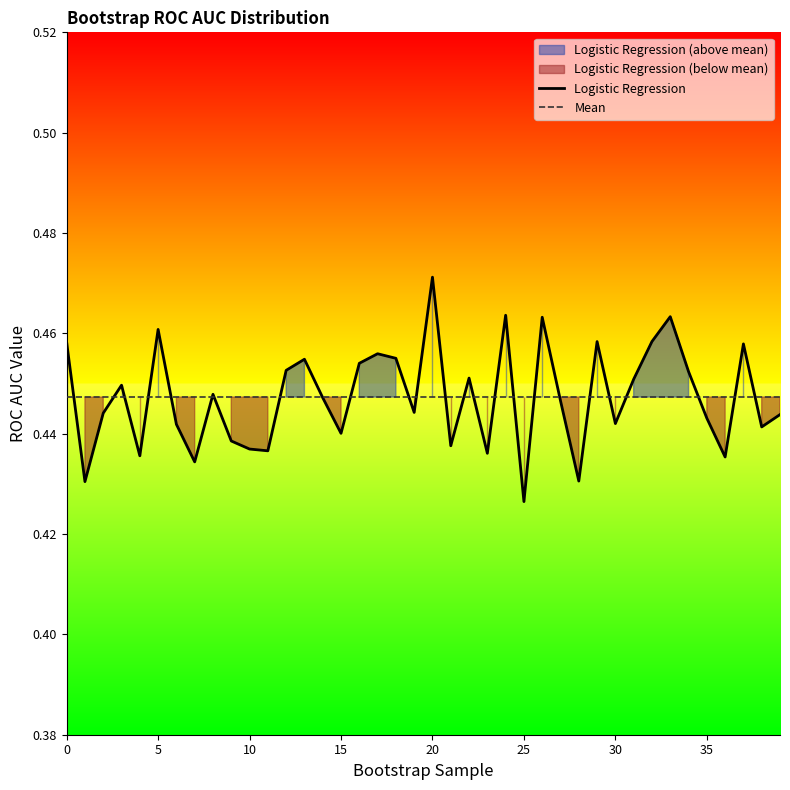

List the labels in order of value, smallest first.

25, 1, 28, 7, 36, 4, 23, 11, 10, 21, 9, 15, 38, 6, 30, 35, 39, 2, 19, 27, 14, 8, 3, 31, 22, 34, 12, 16, 13, 18, 17, 37, 0, 29, 32, 5, 26, 33, 24, 20